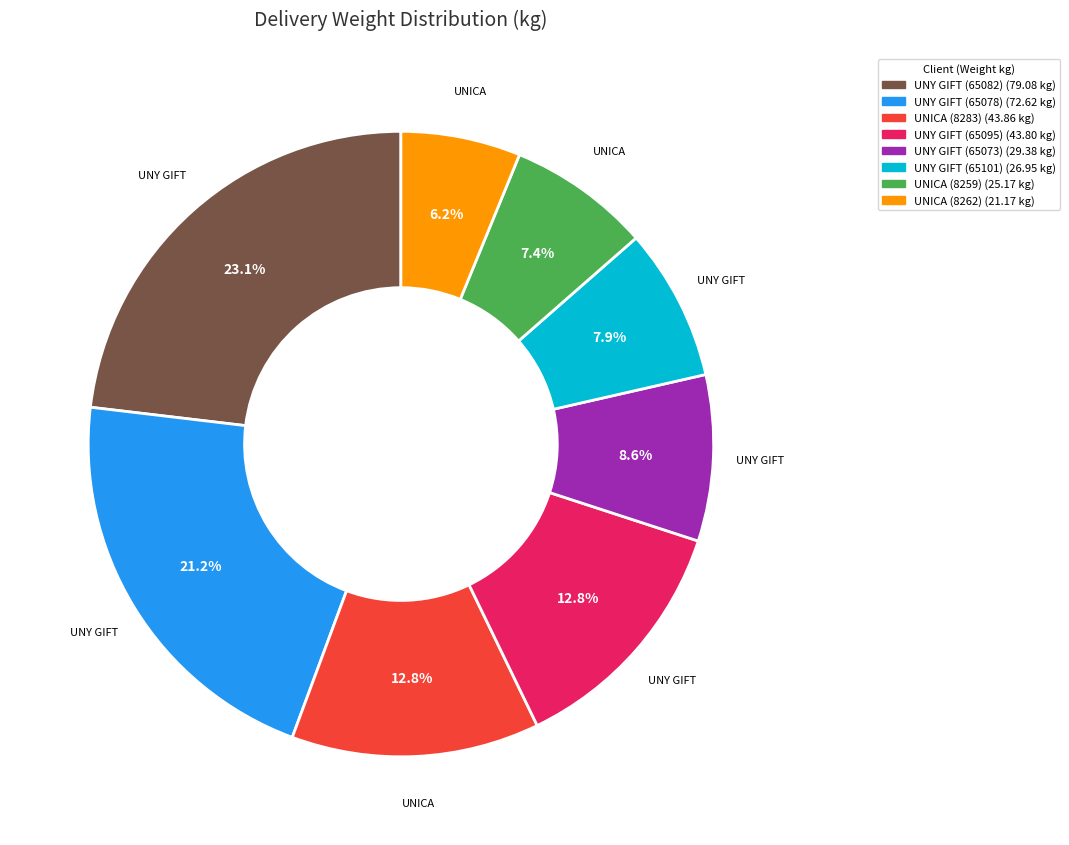

Is there any slice that represents more than half of the pie?

No